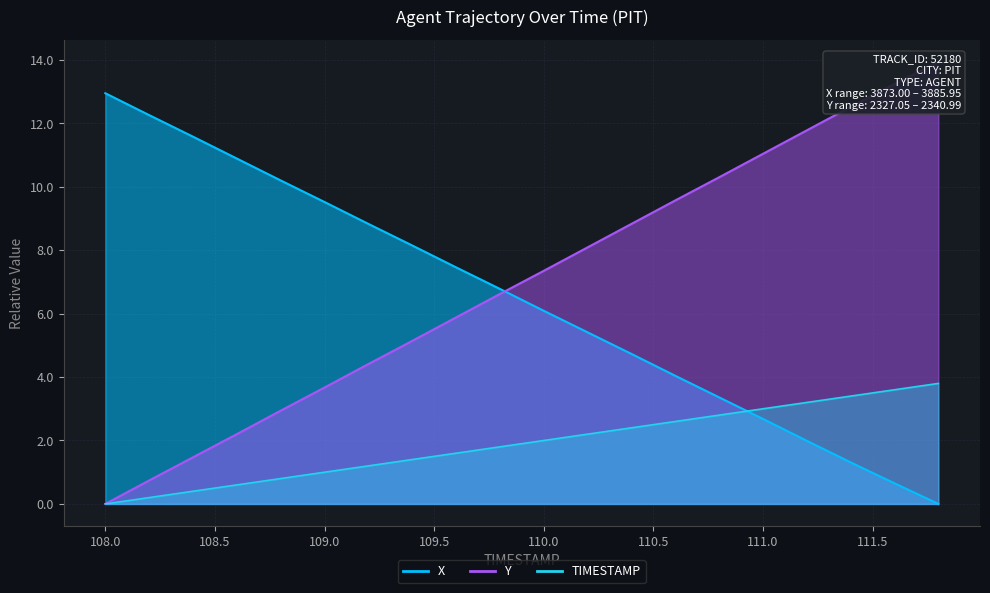

Does the chart display data point markers on the line(s)?

No